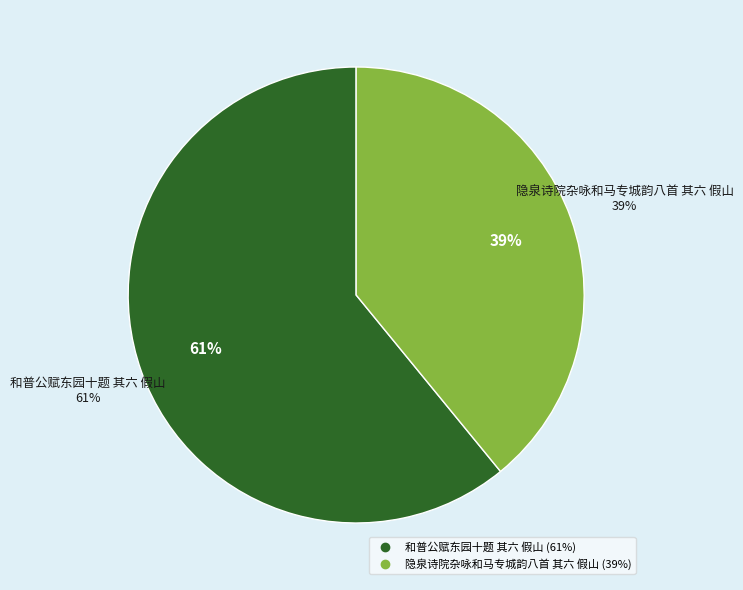

Which slice is the largest?

和普公赋东园十题 其六 假山